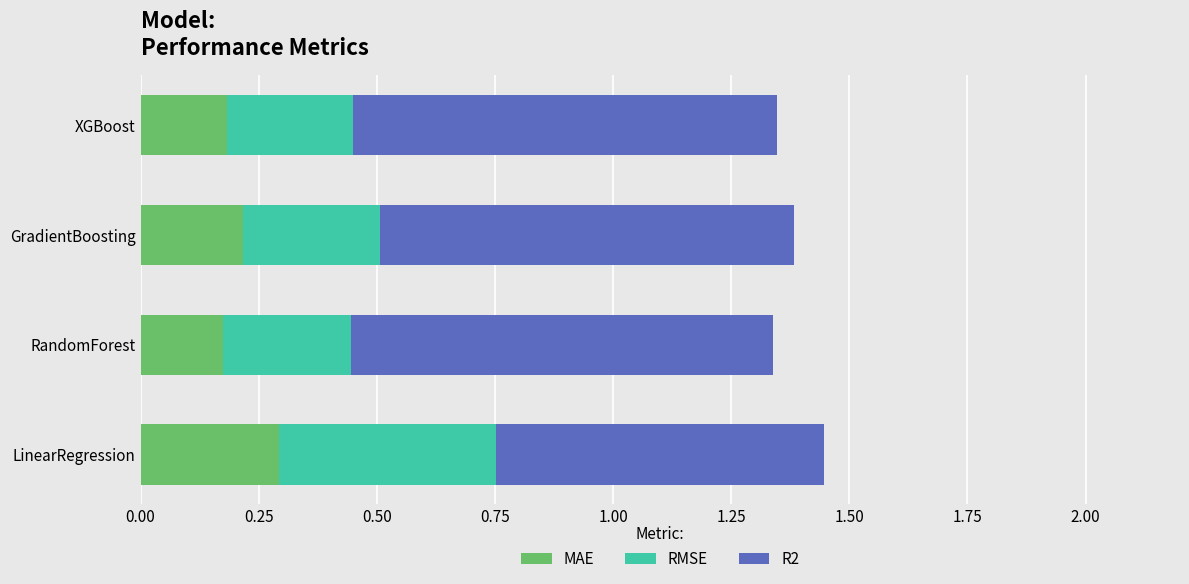

How many MAE values are between 0 and 1?

4